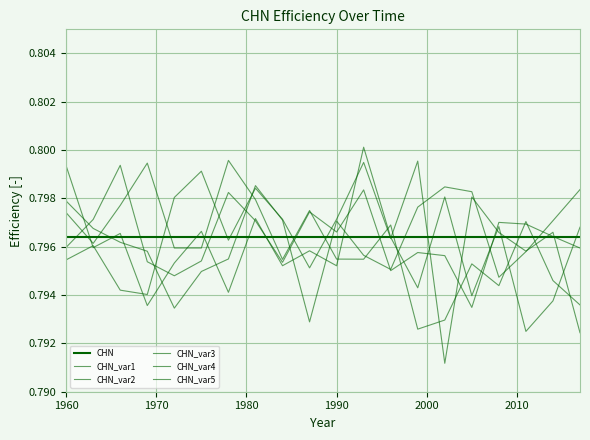

How many intersections are there between CHN_var3 and CHN_var5?

10